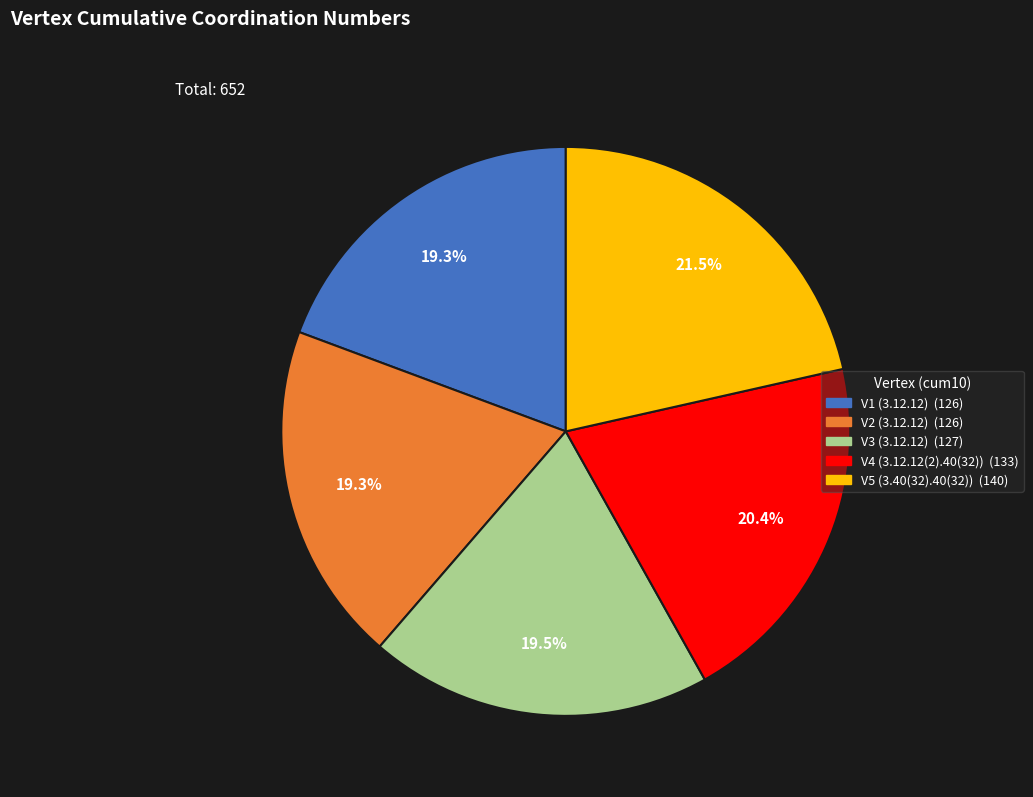

How much of the chart is everything except V1 (3.12.12)?

80.7%